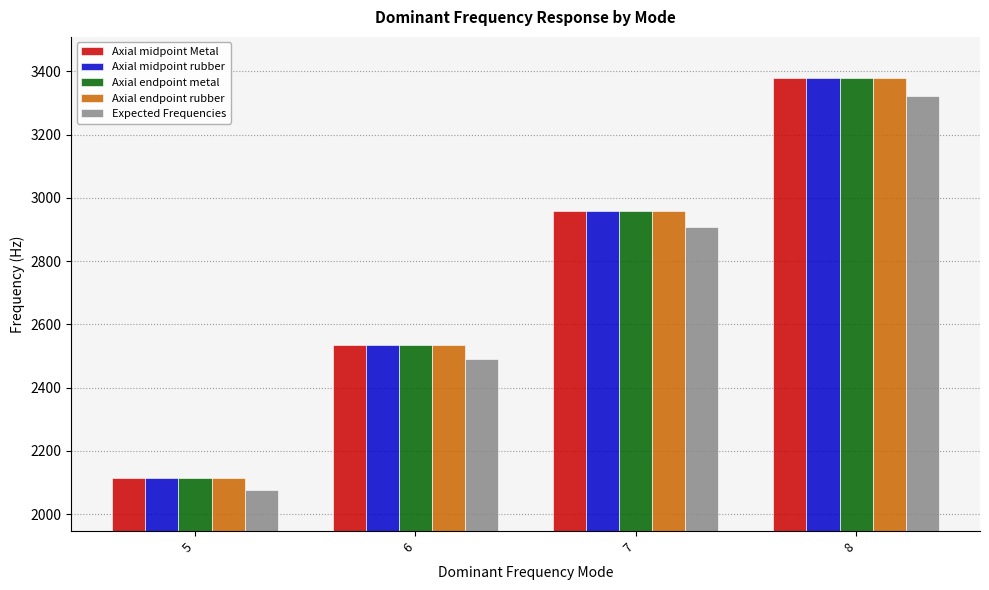

List the labels in order of Axial midpoint Metal value, smallest first.

5, 6, 7, 8